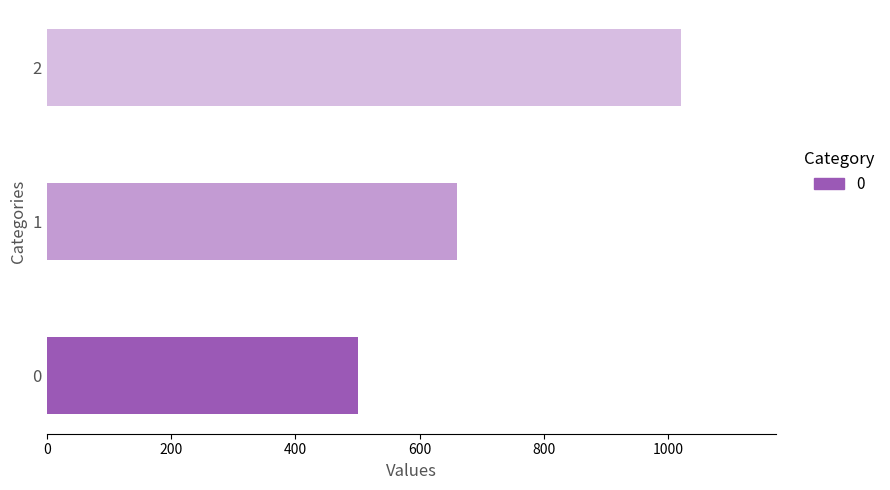

Rank the categories by value from lowest to highest.

0, 1, 2